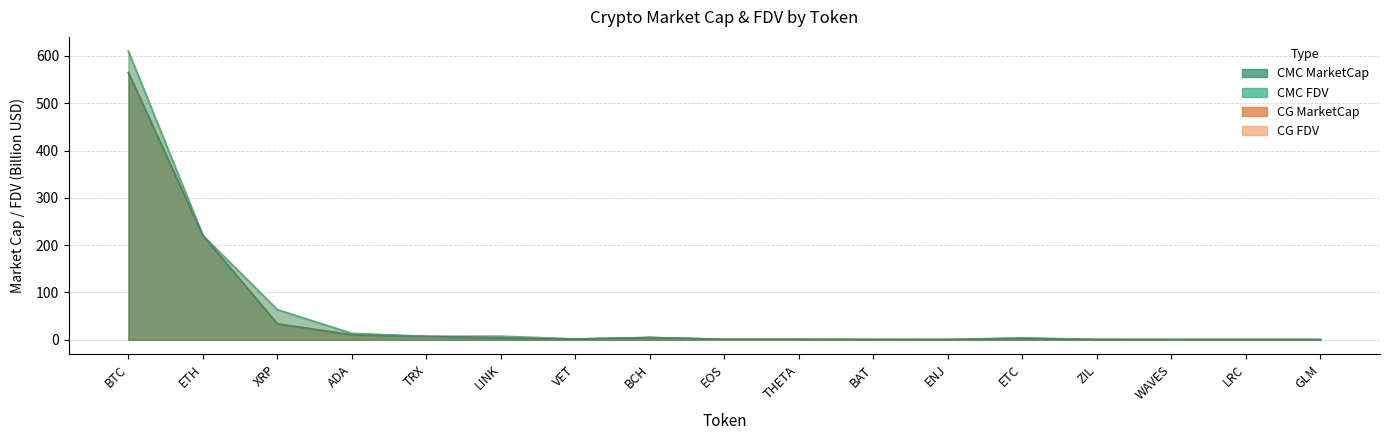

What is the highest value of the CG_MarketCap series?

564.6